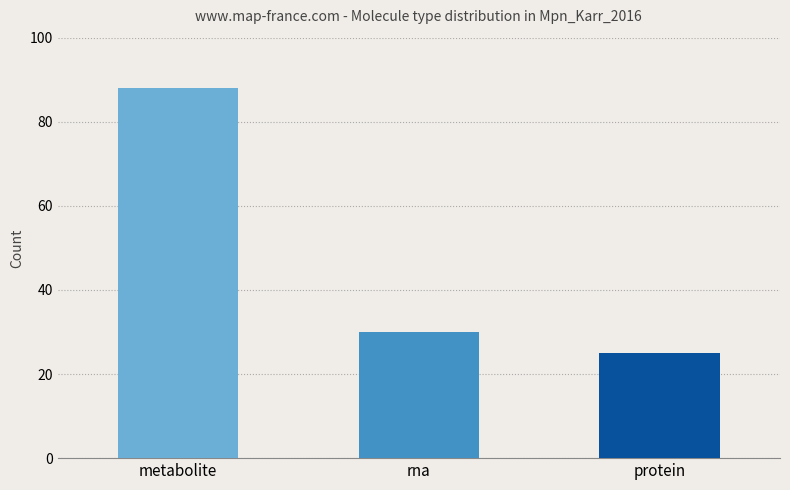

Which has a higher value, protein or metabolite?

metabolite